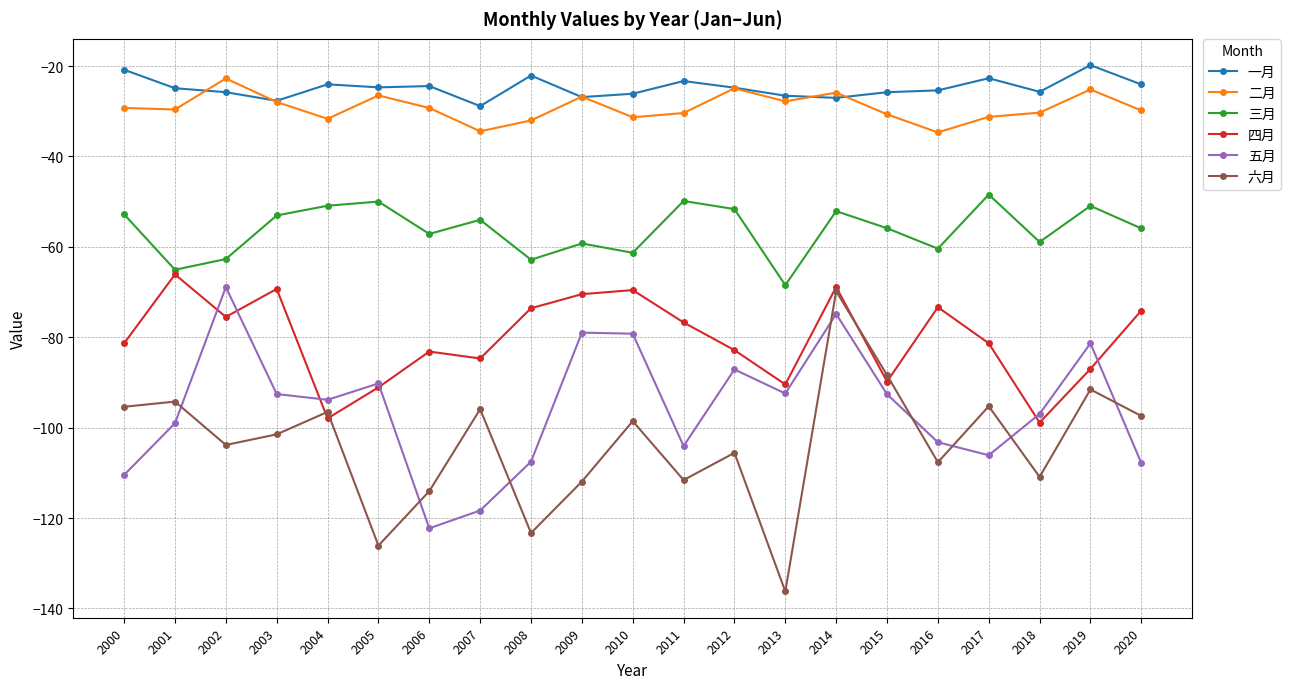

Rank the series at 2010 from highest to lowest value.

一月, 二月, 三月, 四月, 五月, 六月